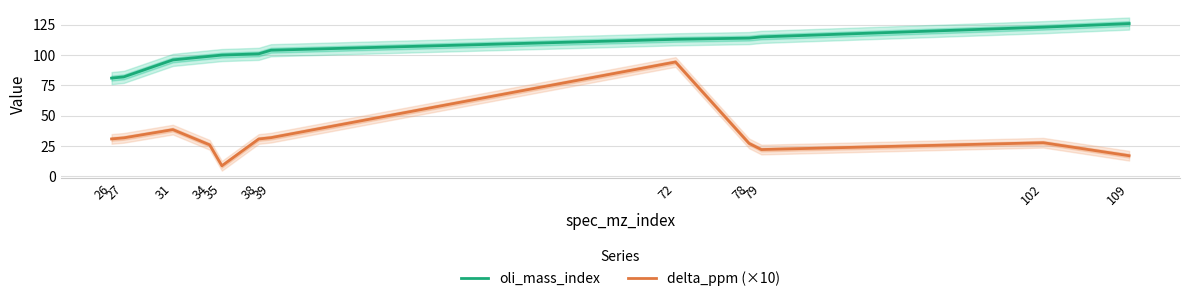

What is the difference between the oli_mass_index values at 35 and 109?

26.0